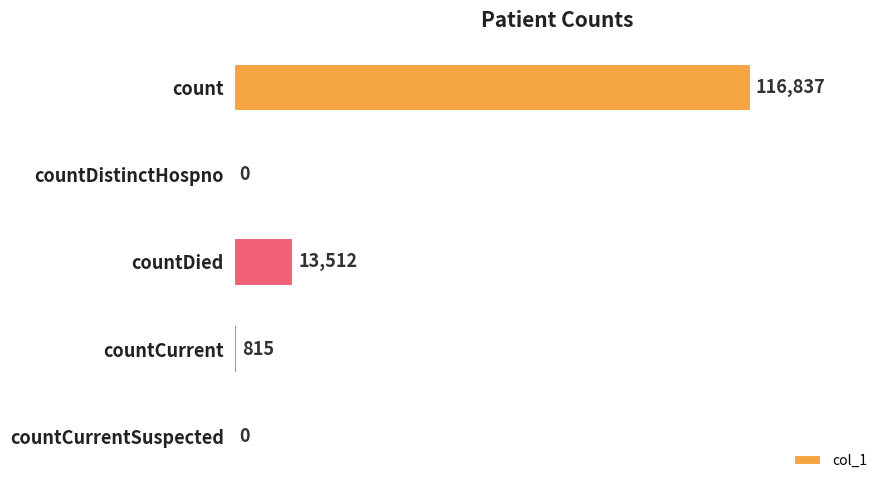

Count the number of data series in this chart.

1